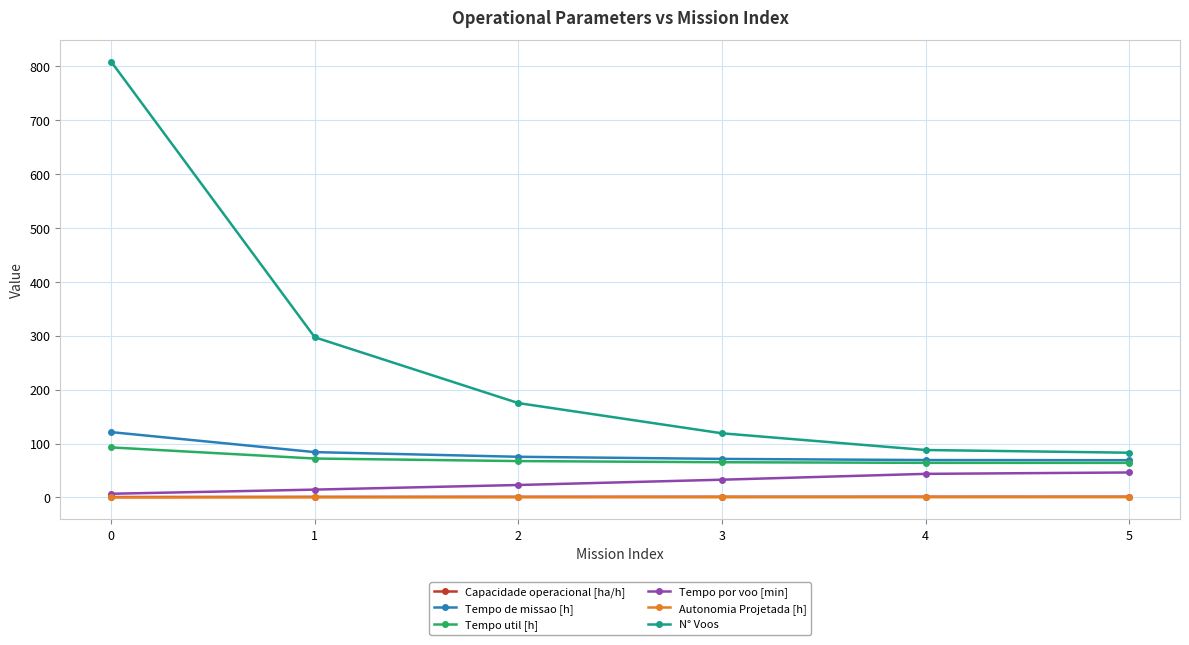

What is the average value of the Tempo de missao [h] series?

81.8